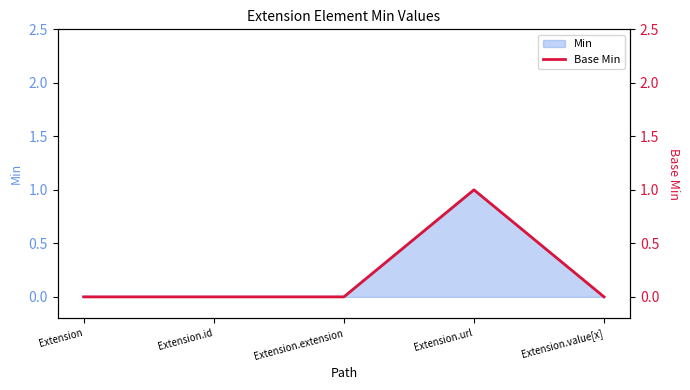

Which has a higher value, Extension or Extension.url?

Extension.url